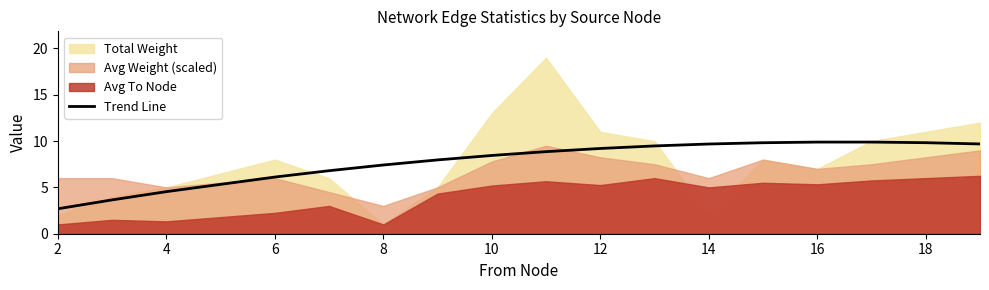

How many data points does each series have?

17